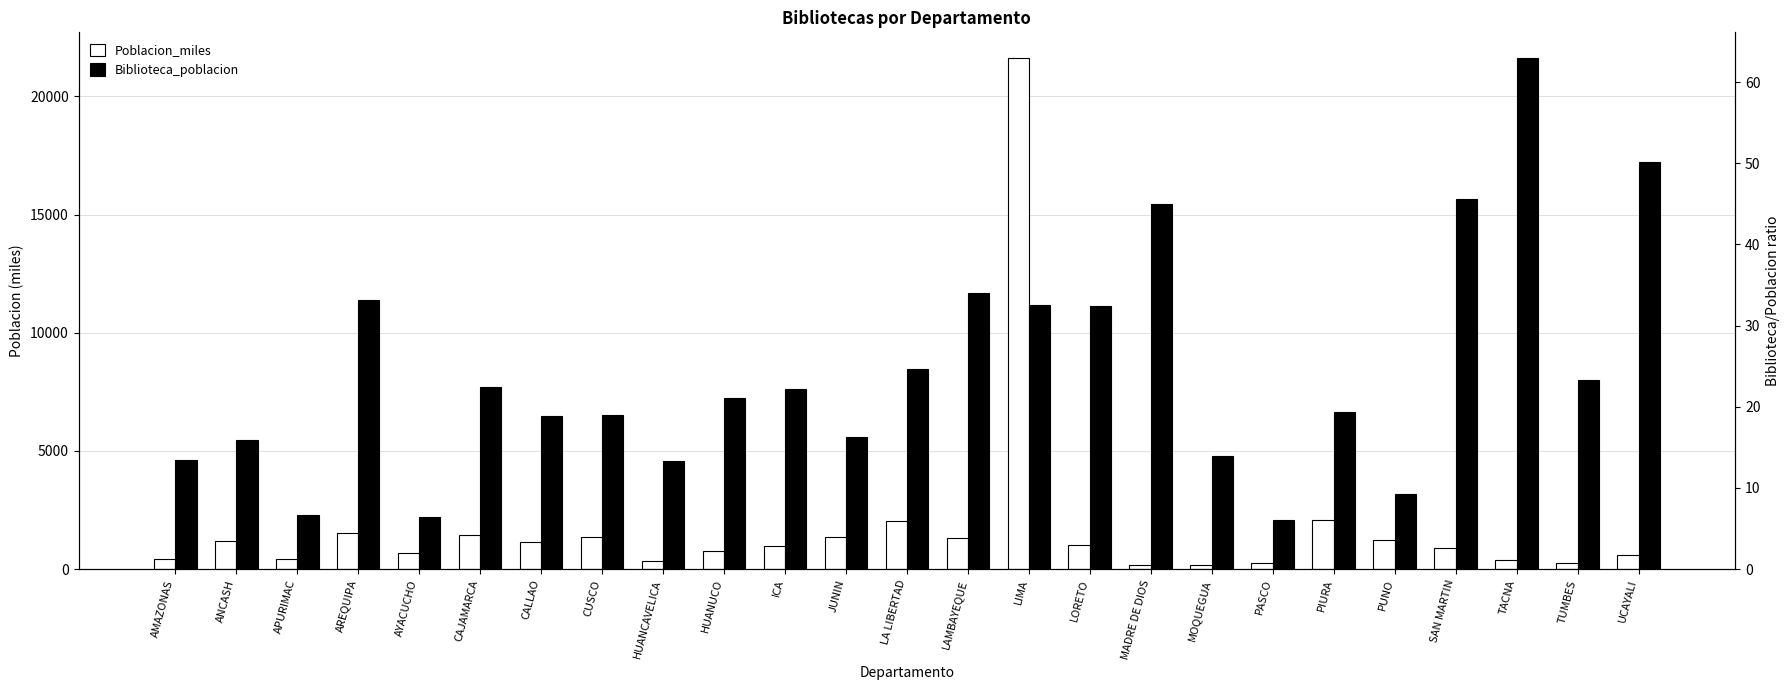

What position from the right is TUMBES?

2